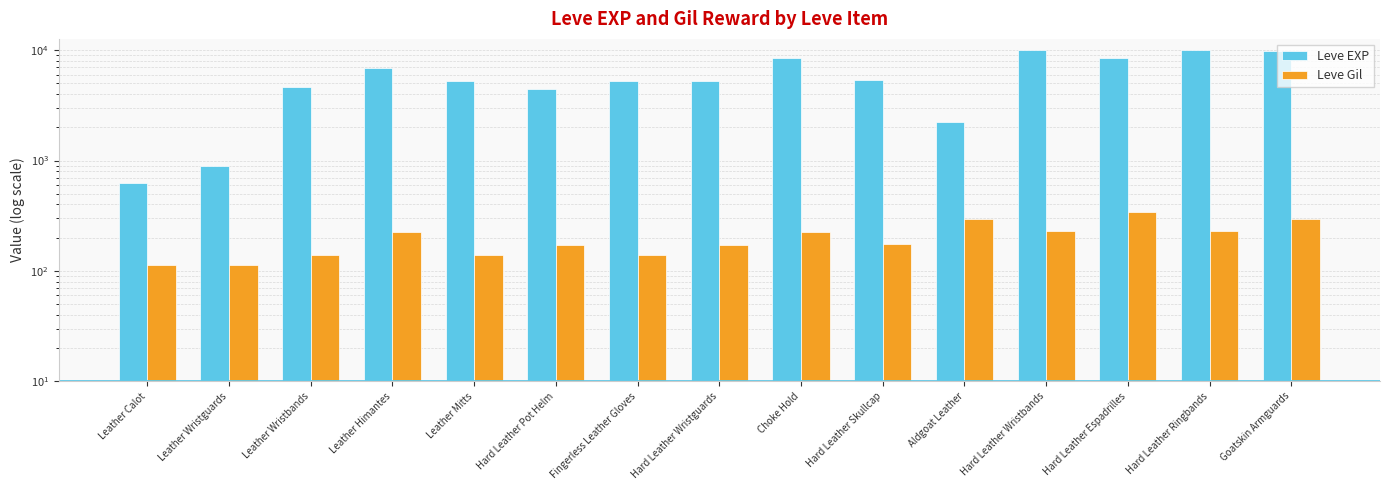

What is the minimum value shown in the chart?

112